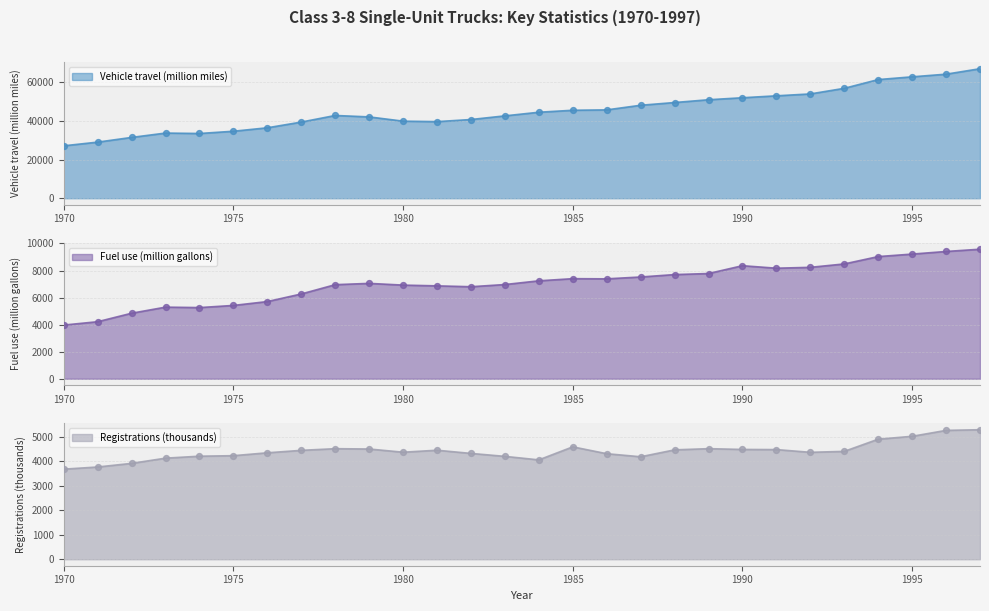

At how many categories does at least one series exceed 16071?

28